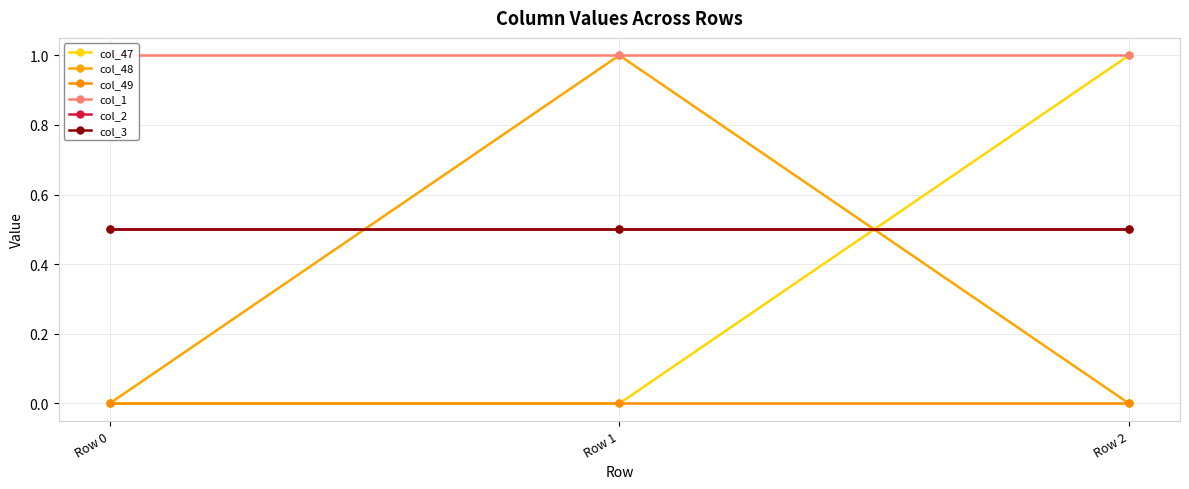

What is the maximum value for col_3?

0.5